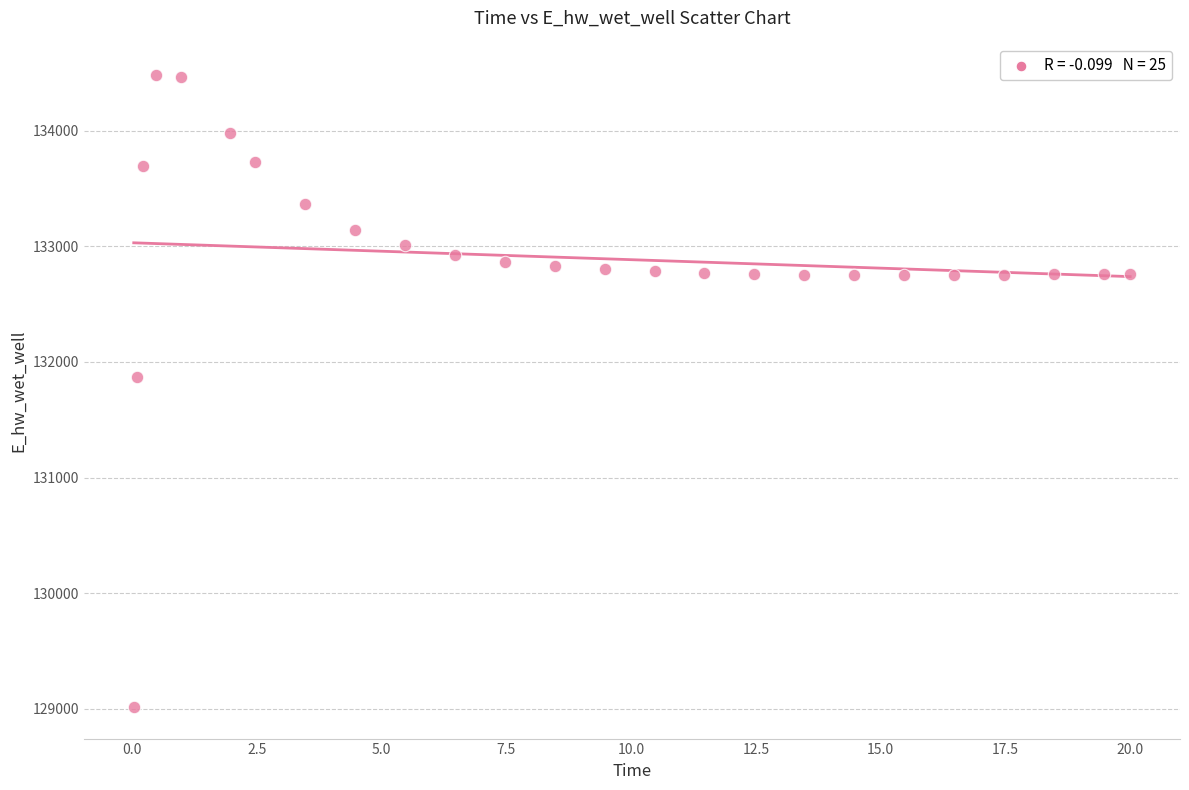

What is the range of X values (max minus min)?

20.0